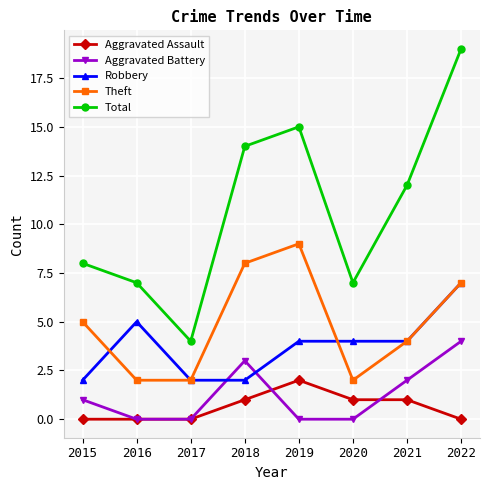

True or false: Total and Theft intersect in this chart.

False